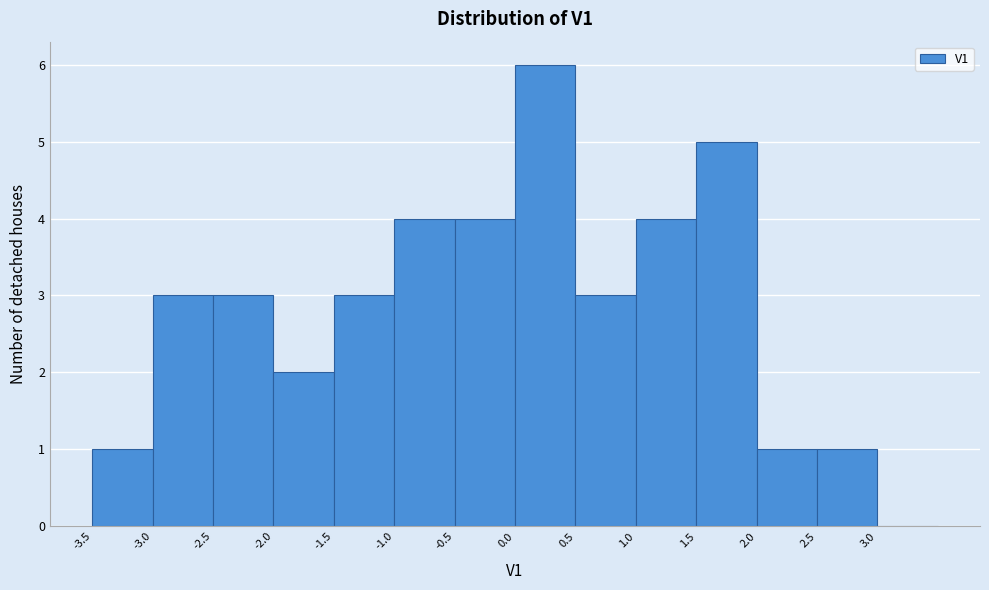

What is the height of the bar covering 2.5 to 3.0 on the x-axis? The values are not printed on the chart, so give them approximately, as read against the axis.

1